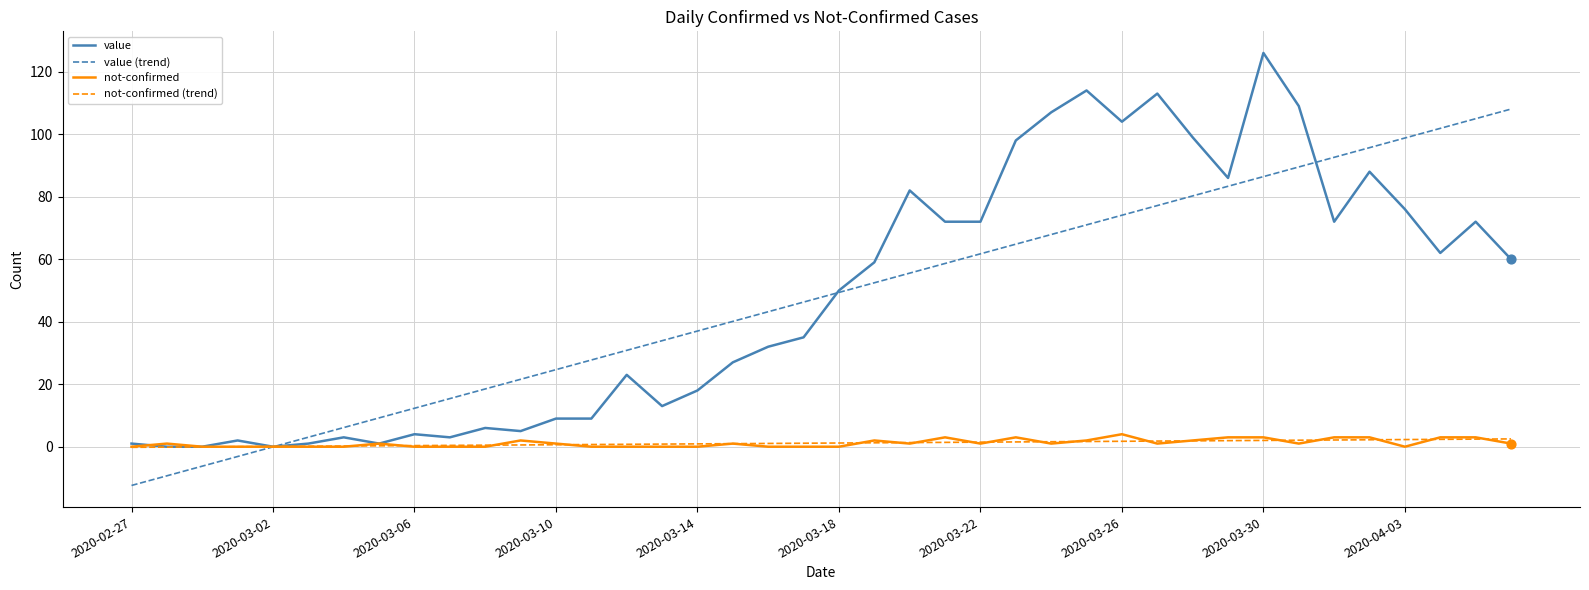

At which category is the sum across all series the highest?

2020-03-30